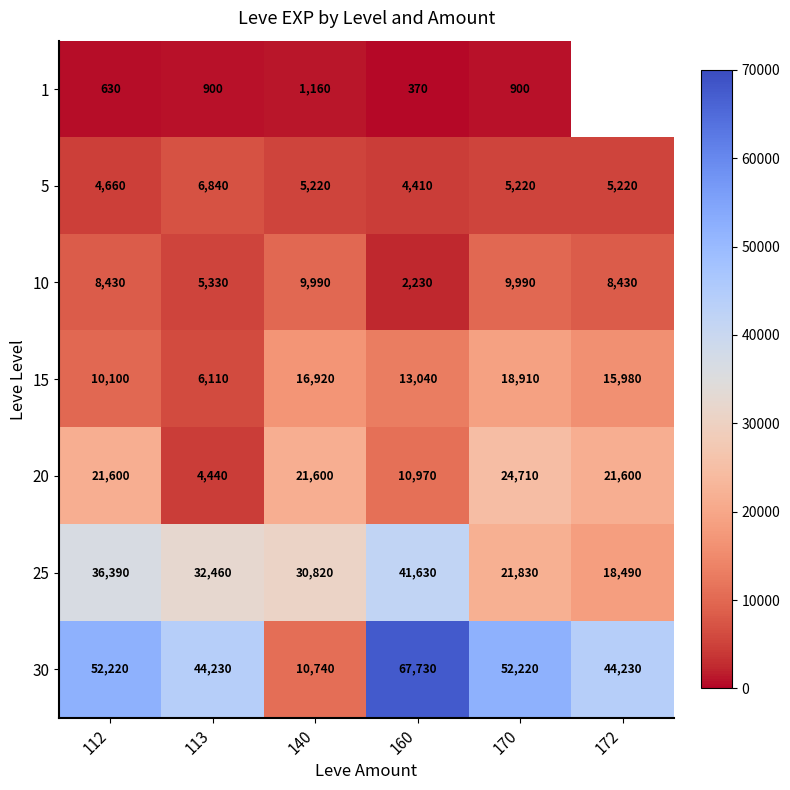

The value of 30 at 113 is 44230. True or false?

True